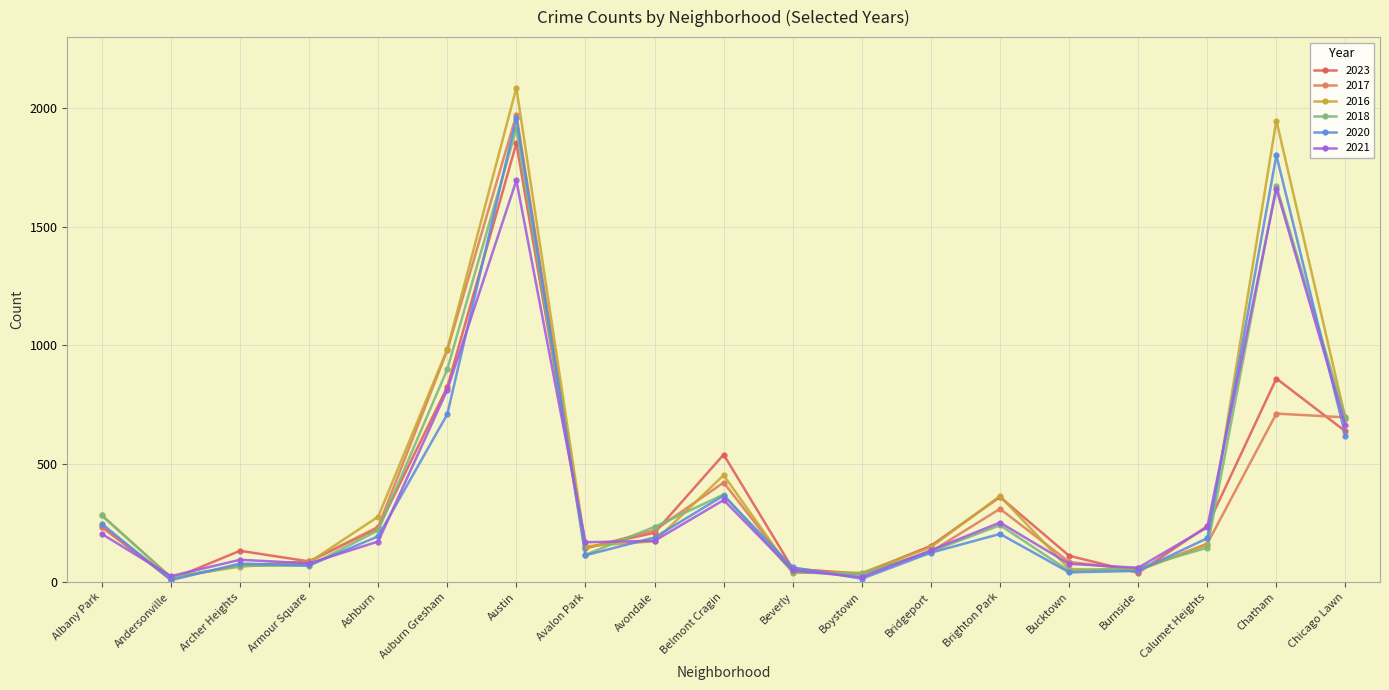

Between Auburn Gresham and Beverly, which series saw the biggest shift?

2016